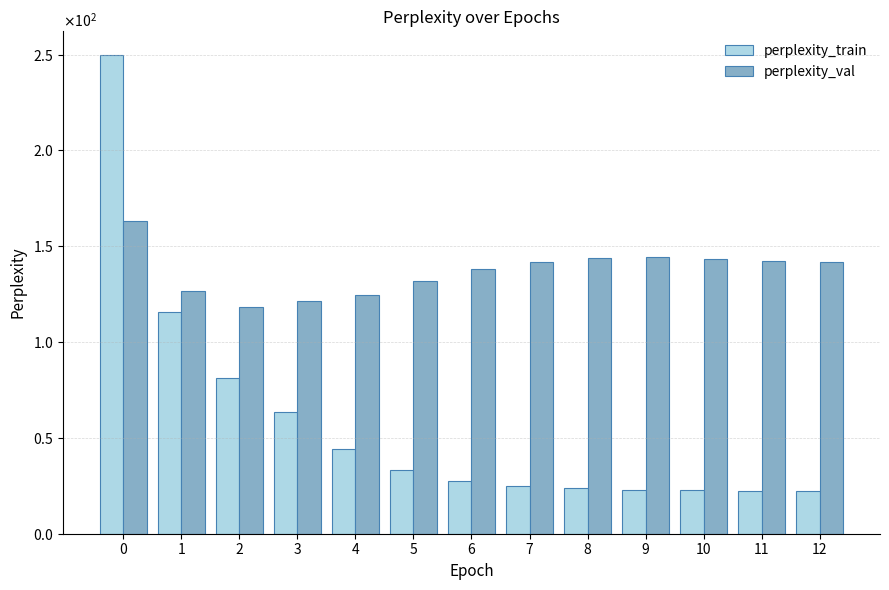

What are all the series names shown in the legend?

perplexity_train, perplexity_val